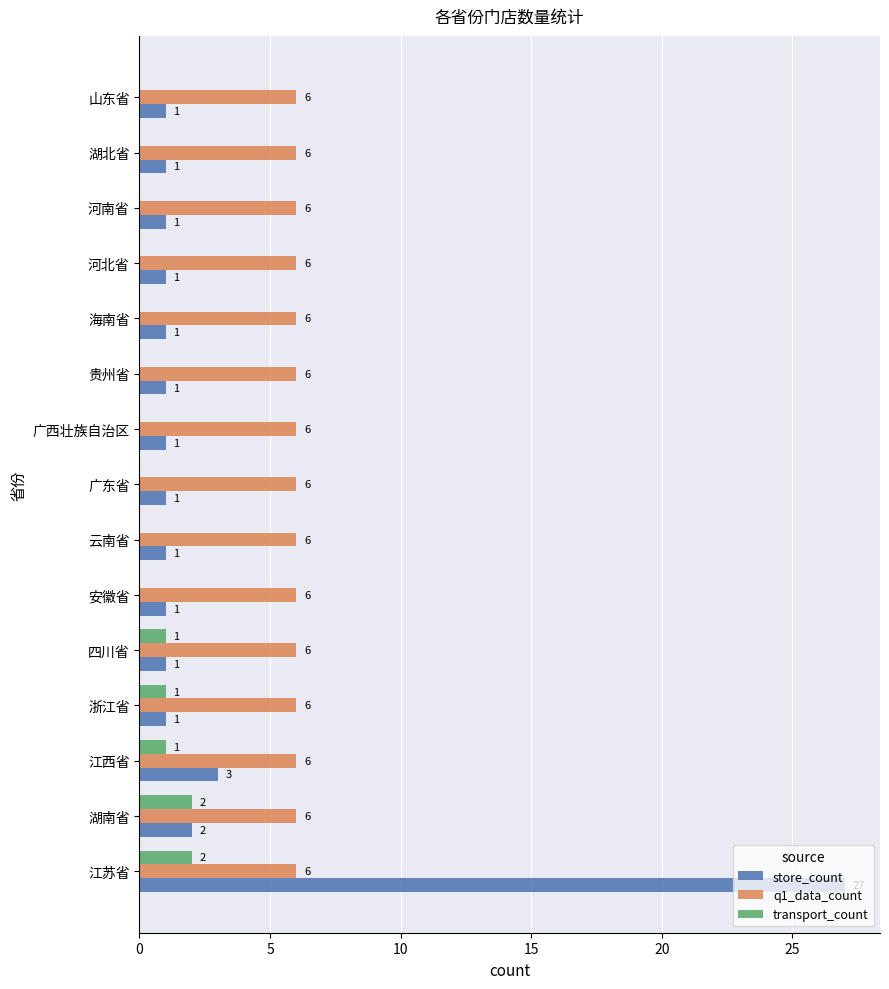

True or false: store_count has a value of 1 at 广东省.

True